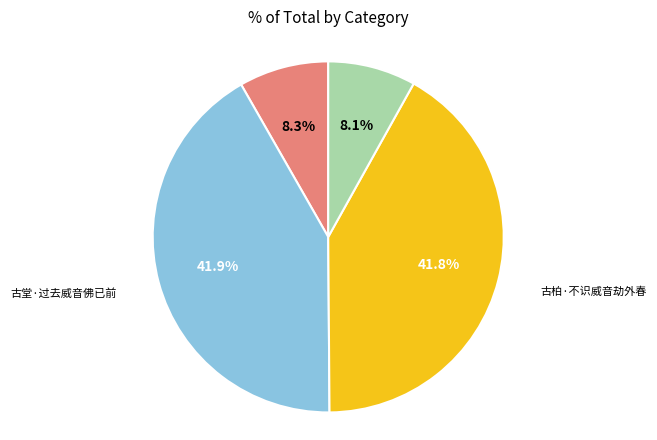

Which has a higher value, 沁园春·旷劫威音 or 古柏·不识威音劫外春?

古柏·不识威音劫外春